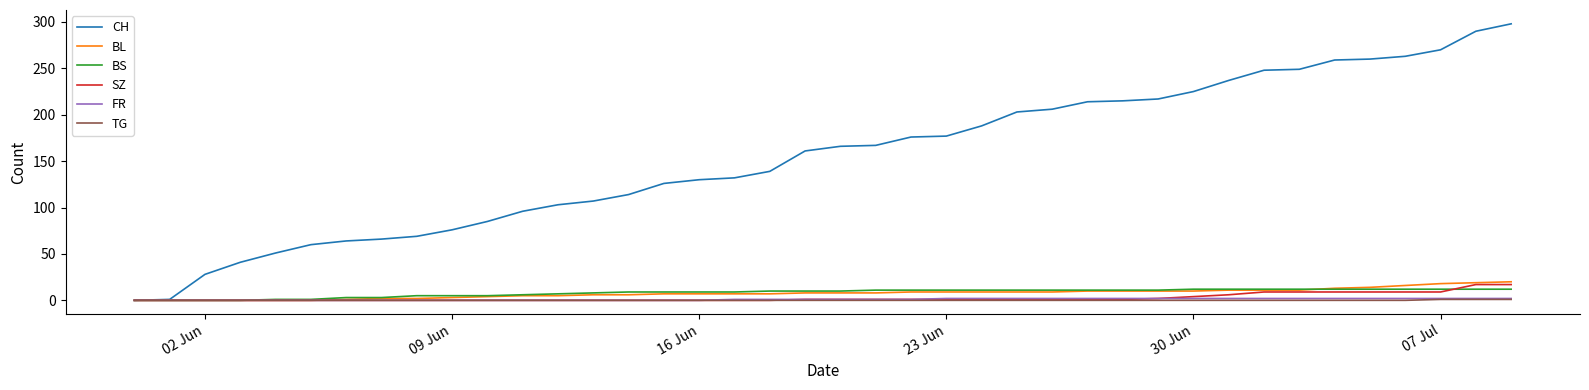

Which series has the largest total across all categories?

CH